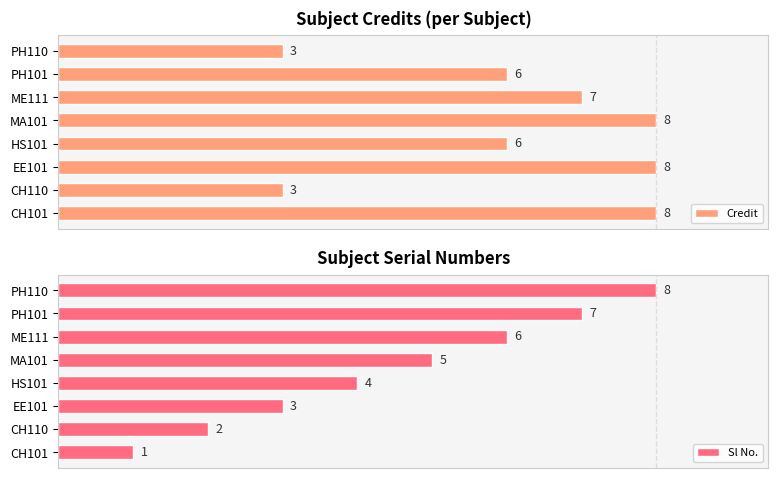

Which series has the largest range (max minus min)?

Sl No.